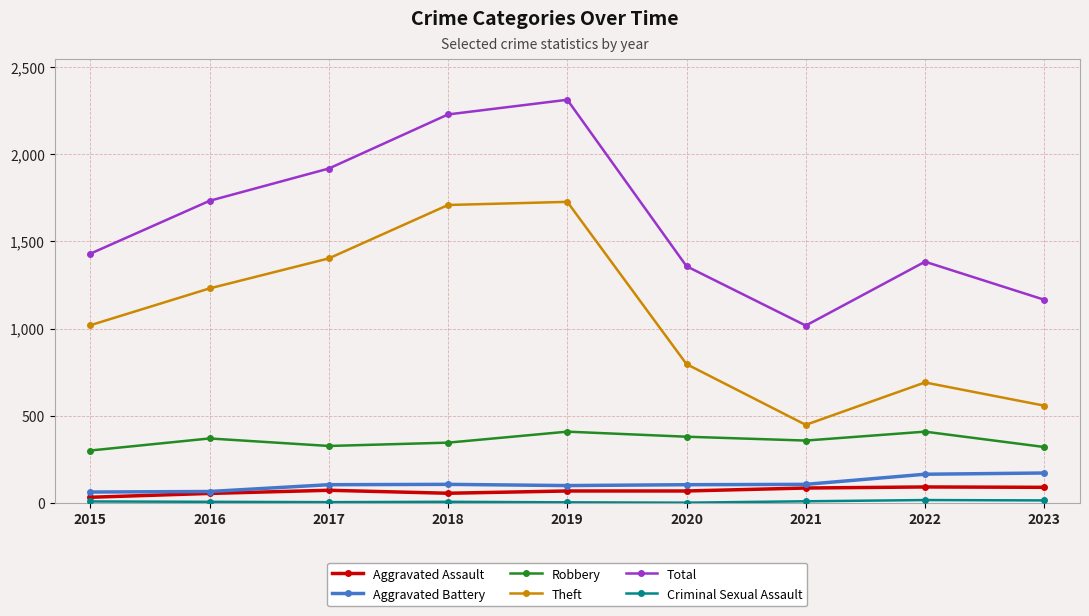

How many data points does each series have?

9